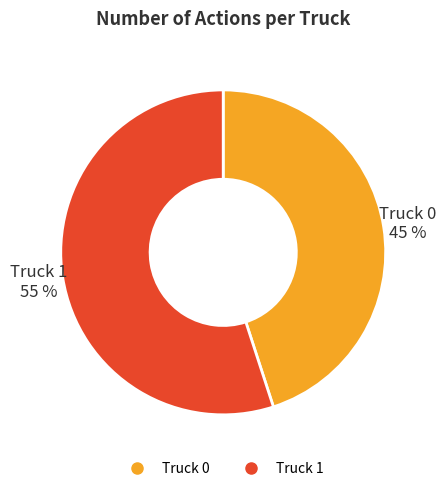

Rank the categories by value from highest to lowest.

Truck 1, Truck 0